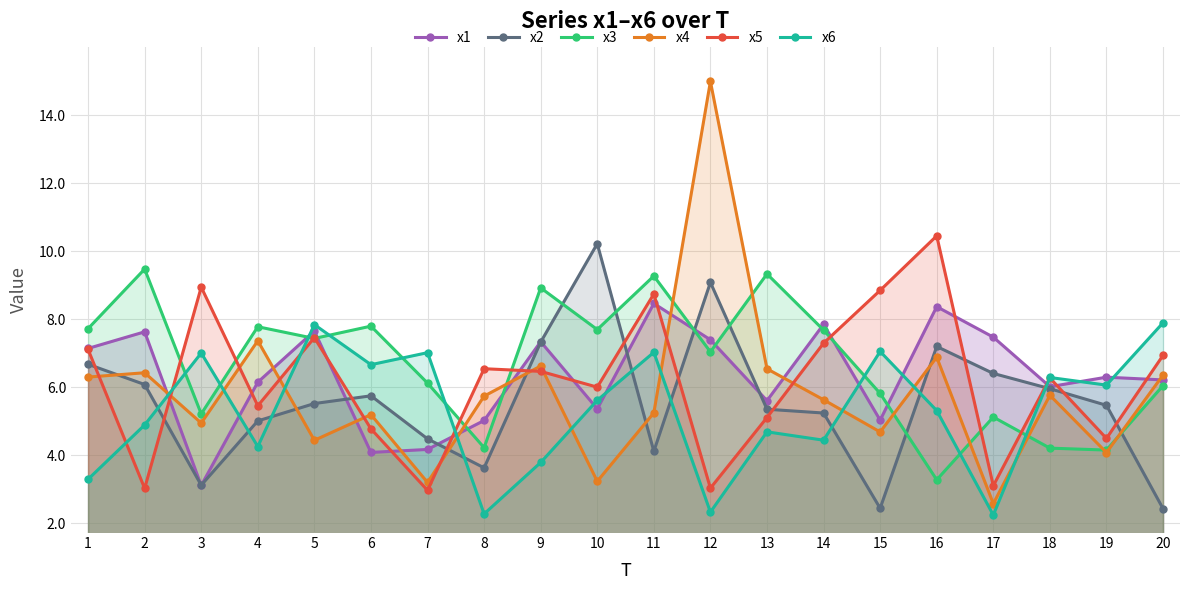

Count the number of categories in the chart.

20